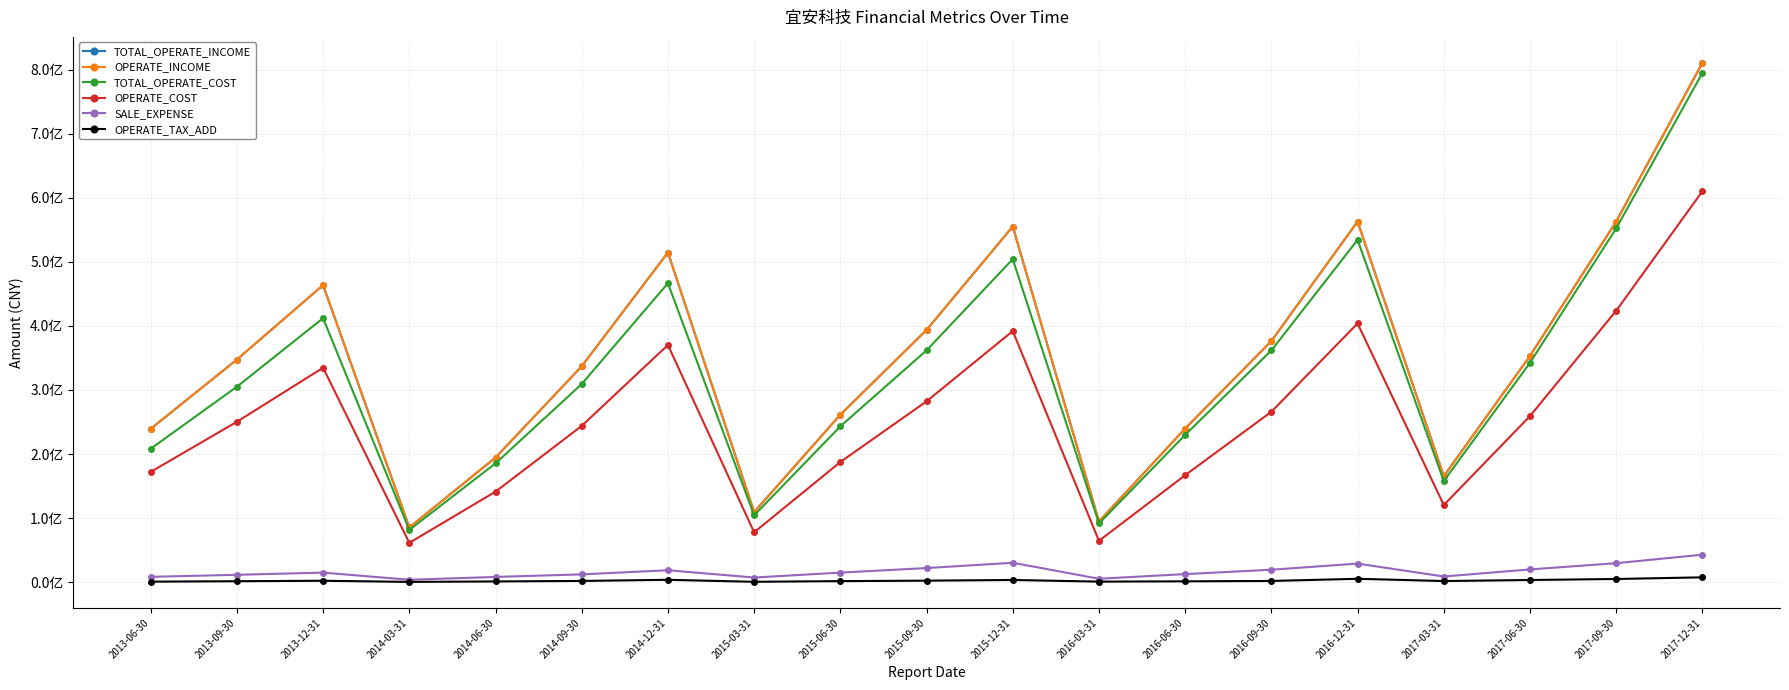

Rank the series by their maximum value, from highest to lowest.

TOTAL_OPERATE_INCOME, OPERATE_INCOME, TOTAL_OPERATE_COST, OPERATE_COST, SALE_EXPENSE, OPERATE_TAX_ADD